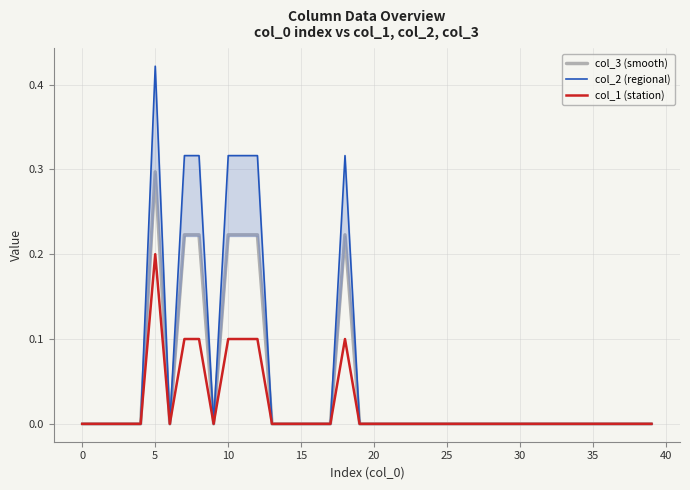

Which category has the highest value in the col_1 (station) series?

5